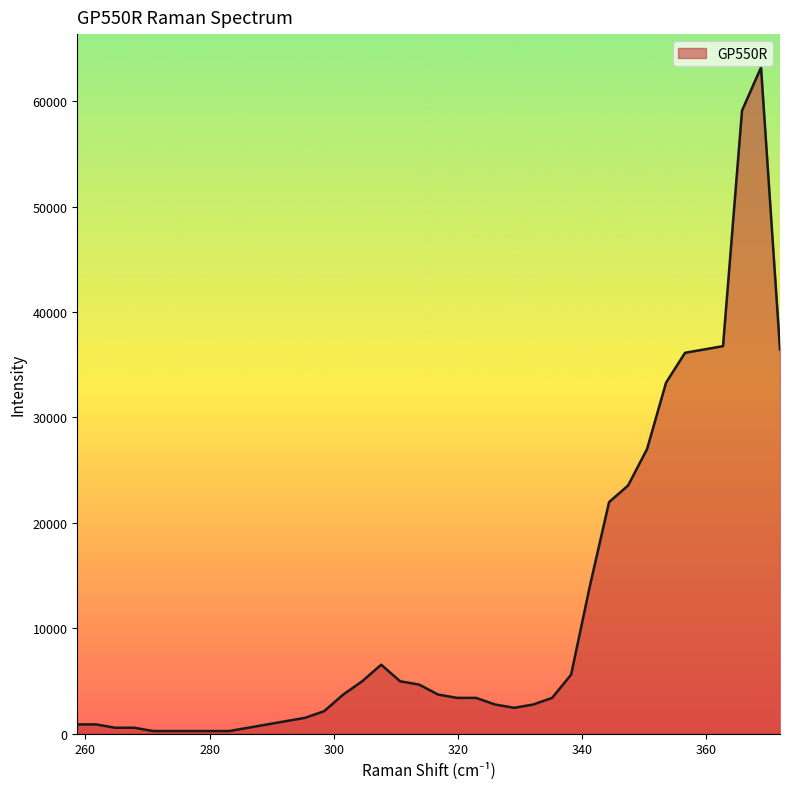

How many values are below 3385?

17